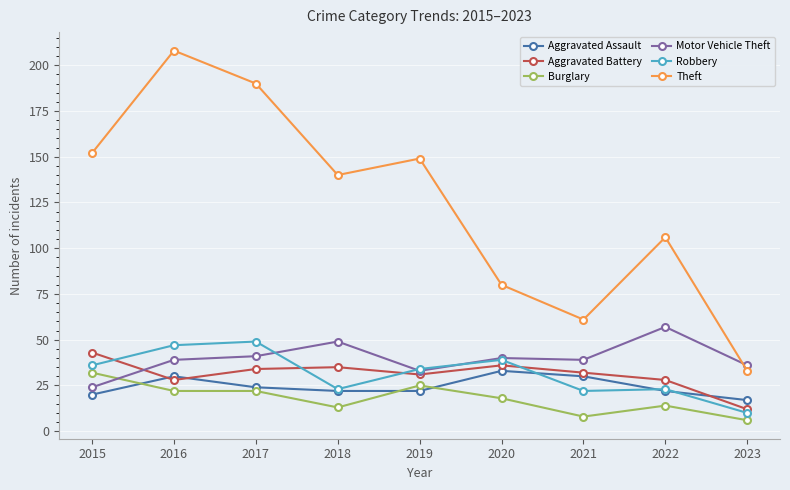

The value of Theft at 2020 is 20. True or false?

False